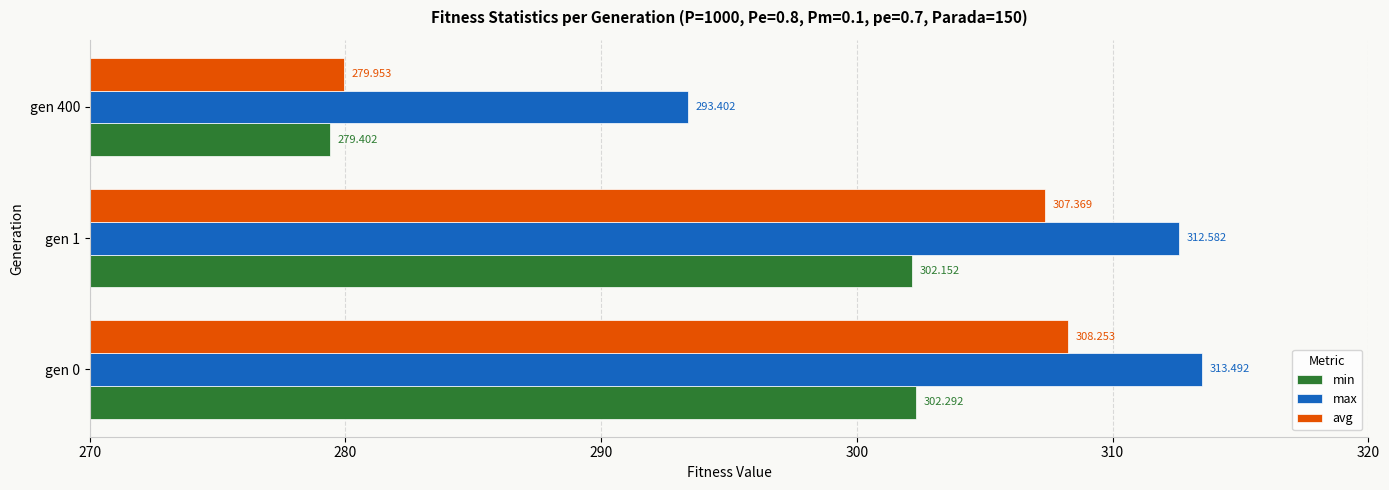

At which label is max closest to 303?

gen 1